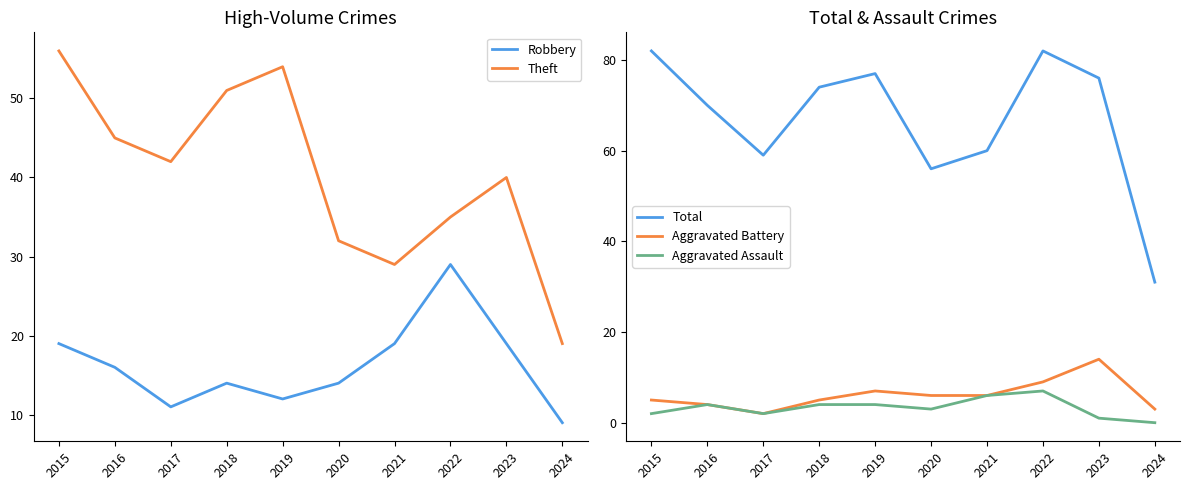

At which category does the chart reach its minimum across all series?

2024